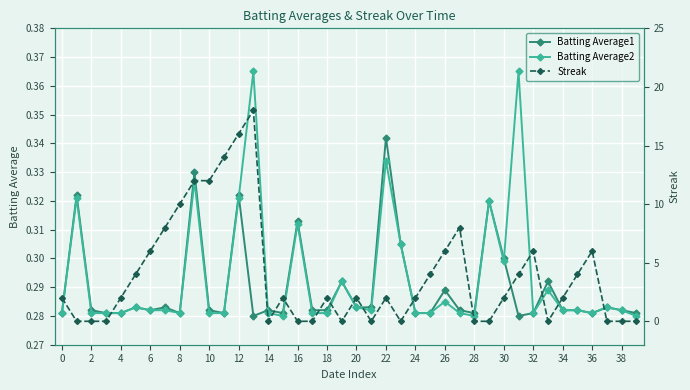

What is the highest value of the Batting Average2 series?

0.4